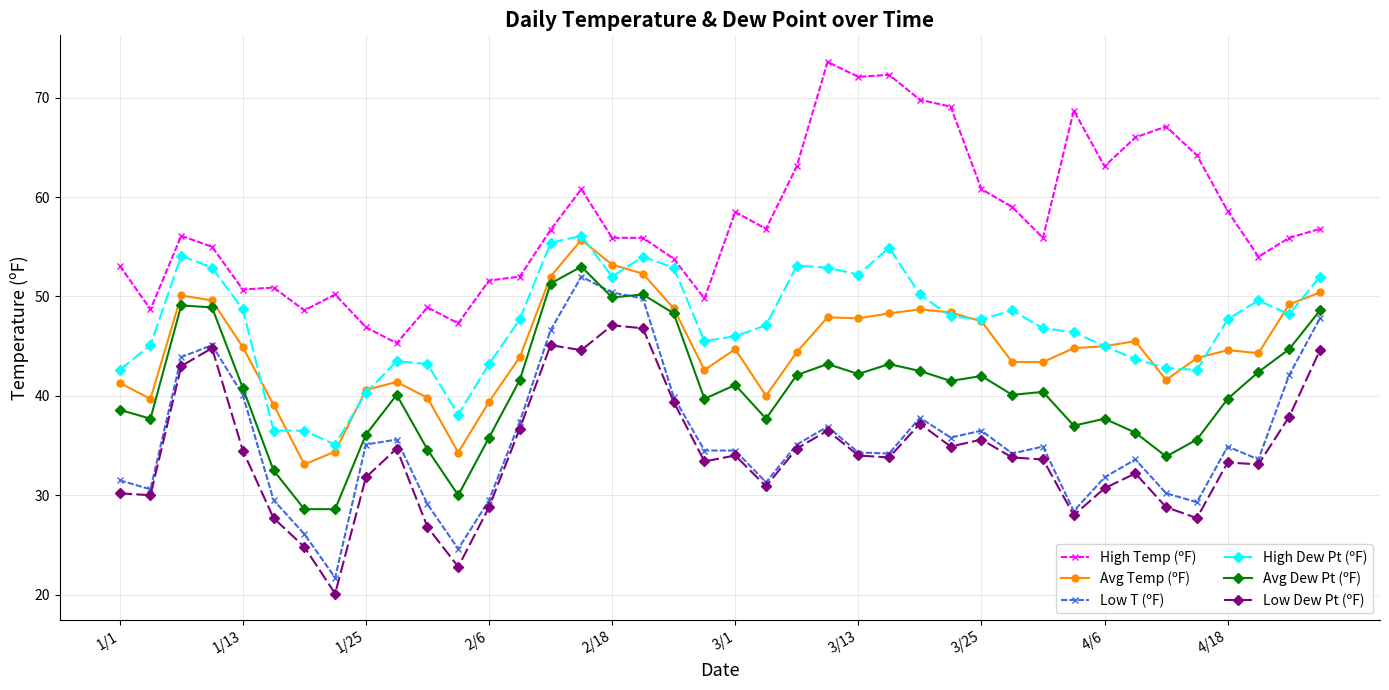

What is the value of the Low Dew Pt (ºF) point at the 19th from the left?

39.4